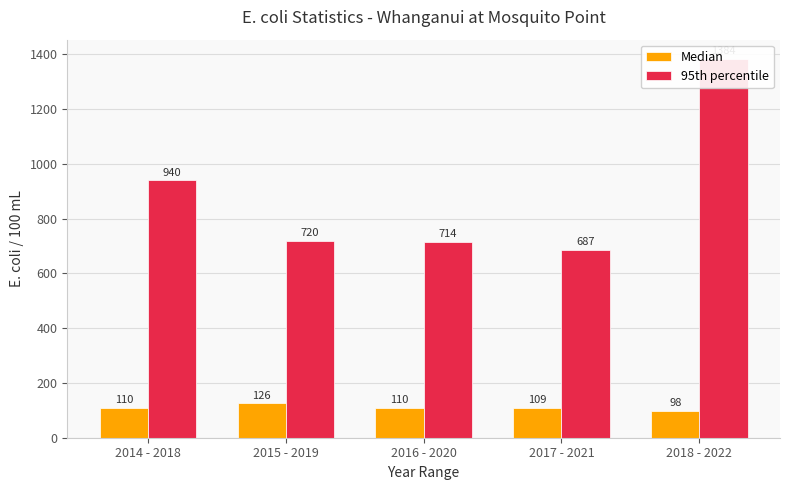

Which series changed the most between 2016 - 2020 and 2018 - 2022?

95th percentile